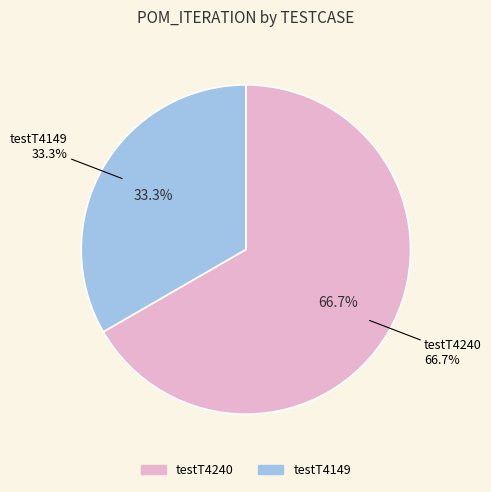

To the nearest percent, what is the combined percentage of testT4149 and testT4240?

100%